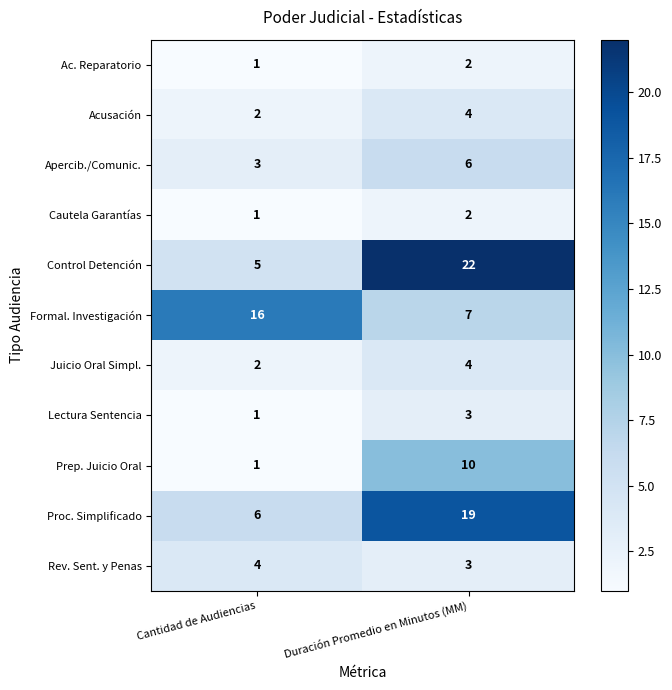

Reading left to right, transcribe all the data shown in this chart.

Ac. Reparatorio: Cantidad de Audiencias=1	Duración Promedio en Minutos (MM)=2
Acusación: Cantidad de Audiencias=2	Duración Promedio en Minutos (MM)=4
Apercib./Comunic.: Cantidad de Audiencias=3	Duración Promedio en Minutos (MM)=6
Cautela Garantías: Cantidad de Audiencias=1	Duración Promedio en Minutos (MM)=2
Control Detención: Cantidad de Audiencias=5	Duración Promedio en Minutos (MM)=22
Formal. Investigación: Cantidad de Audiencias=16	Duración Promedio en Minutos (MM)=7
Juicio Oral Simpl.: Cantidad de Audiencias=2	Duración Promedio en Minutos (MM)=4
Lectura Sentencia: Cantidad de Audiencias=1	Duración Promedio en Minutos (MM)=3
Prep. Juicio Oral: Cantidad de Audiencias=1	Duración Promedio en Minutos (MM)=10
Proc. Simplificado: Cantidad de Audiencias=6	Duración Promedio en Minutos (MM)=19
Rev. Sent. y Penas: Cantidad de Audiencias=4	Duración Promedio en Minutos (MM)=3